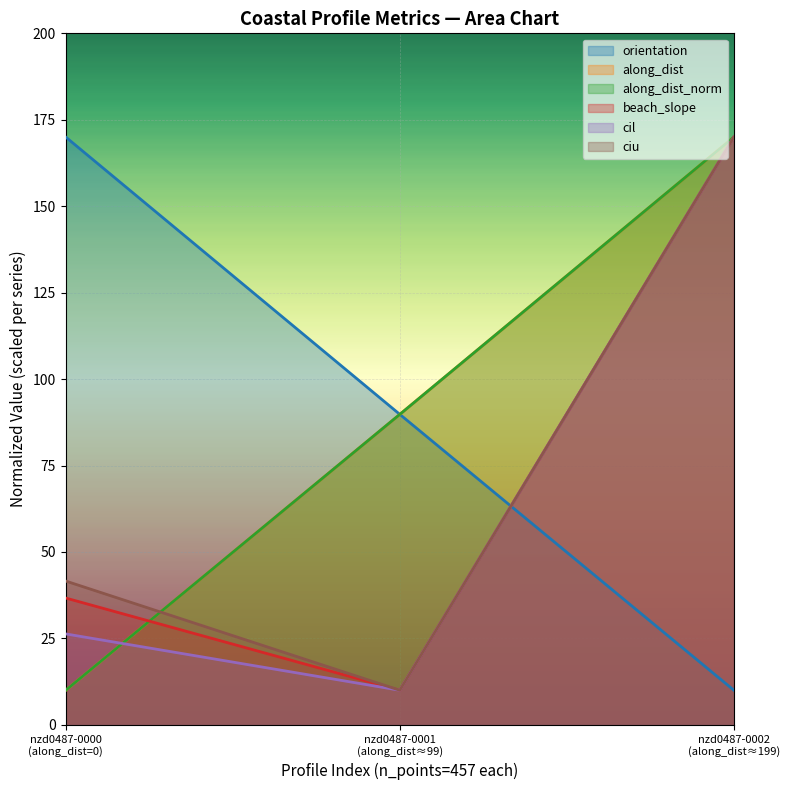

Count the ciu values in the range 10 to 170.

3